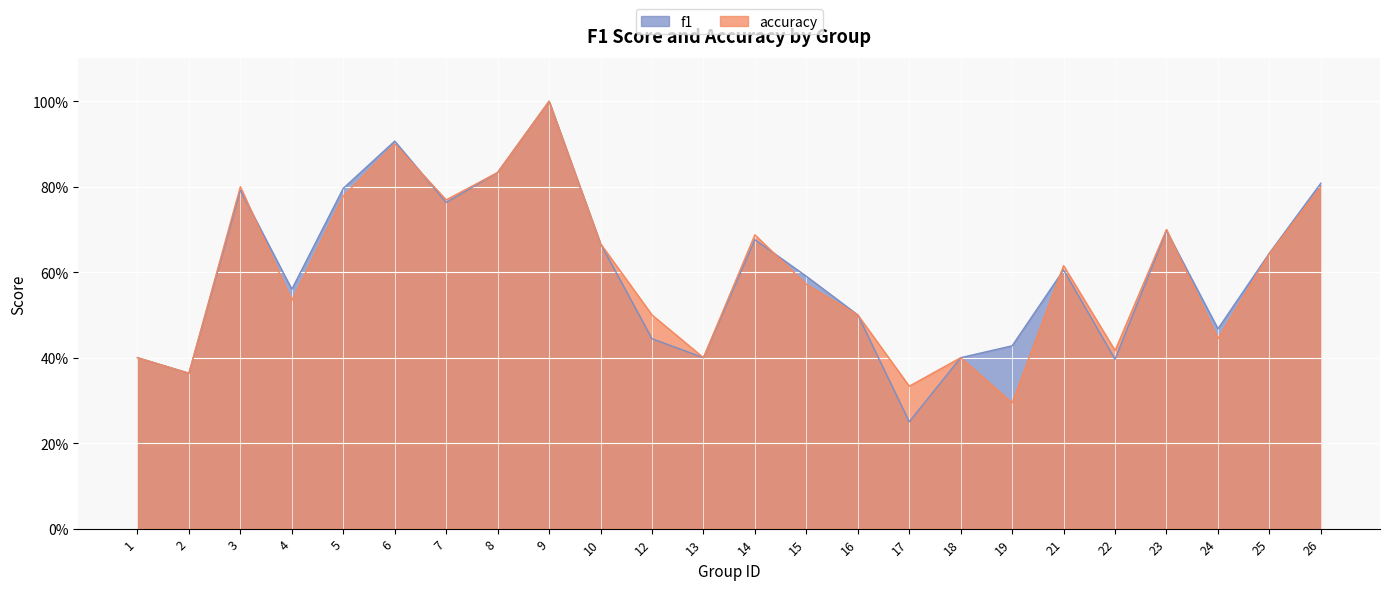

List the labels in order of f1 value, smallest first.

17, 2, 22, 1, 13, 18, 19, 12, 24, 16, 4, 15, 21, 25, 10, 14, 23, 7, 3, 5, 26, 8, 6, 9